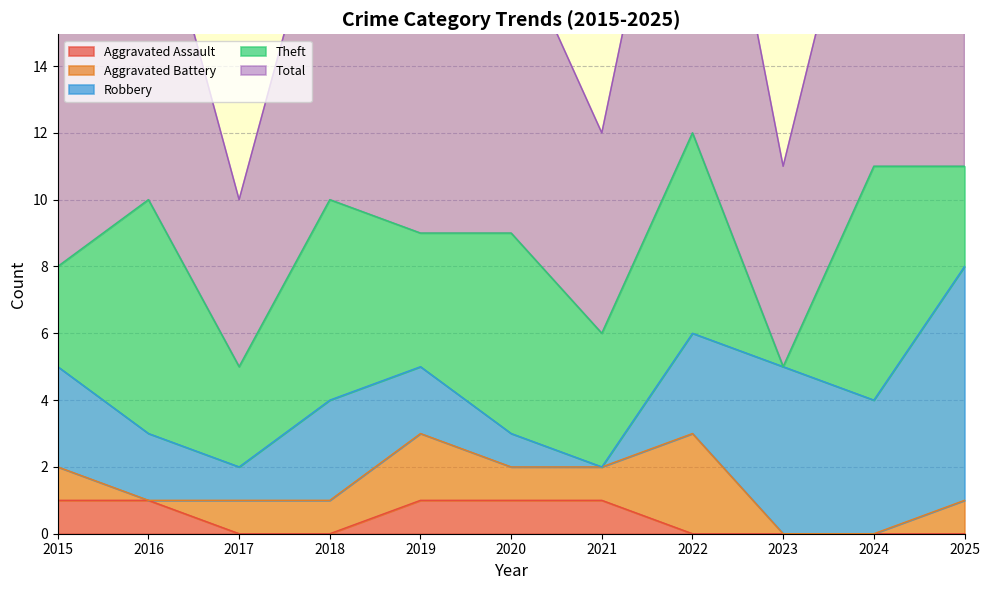

At how many categories does at least one series exceed 4?

11